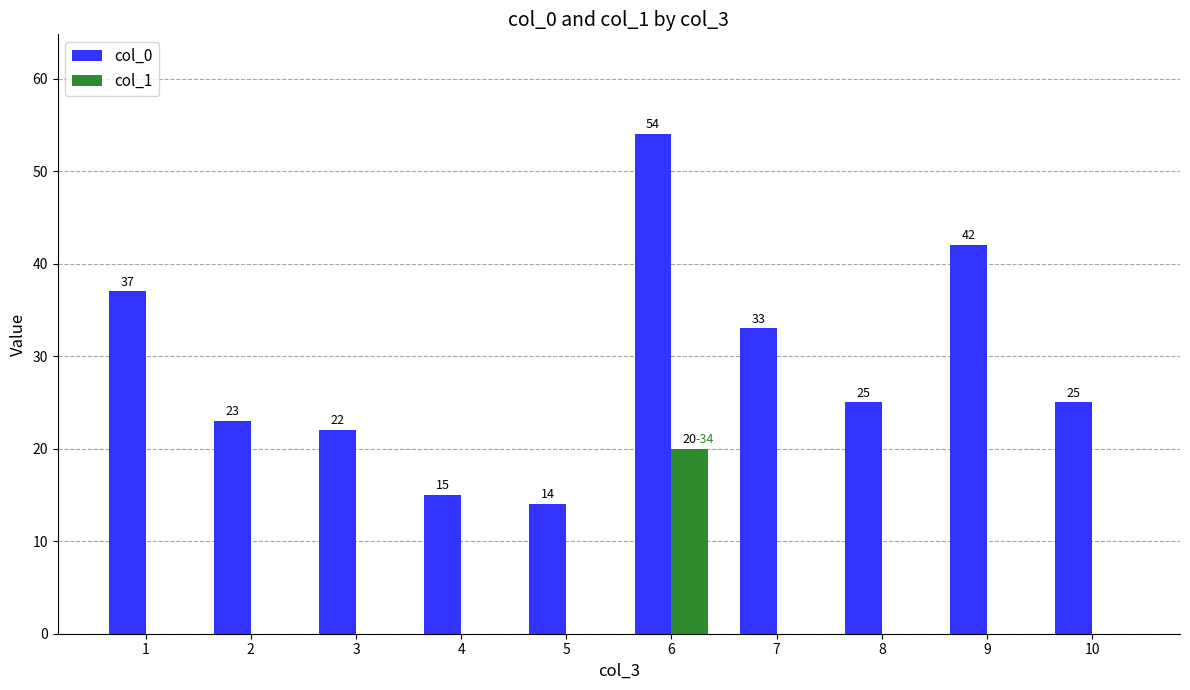

Which series has the largest total across all categories?

col_0